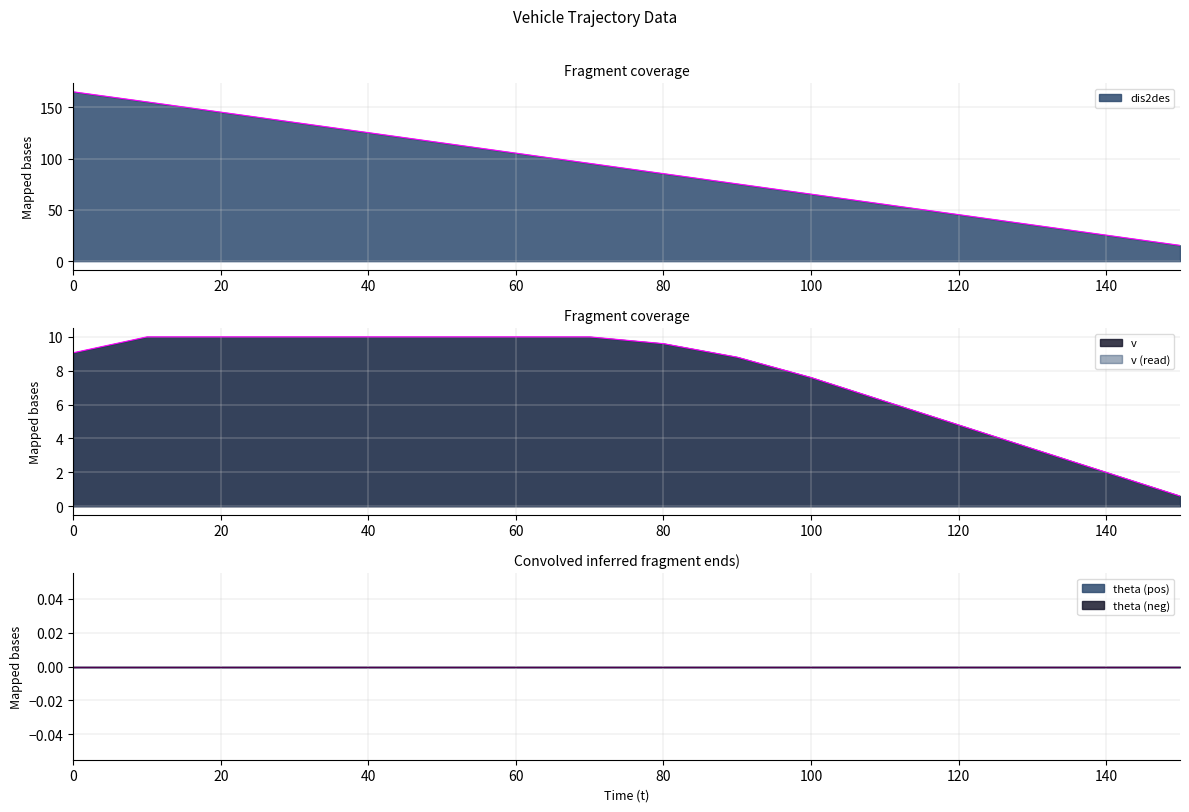

True or false: v has a value of 7.7 at 120.

False